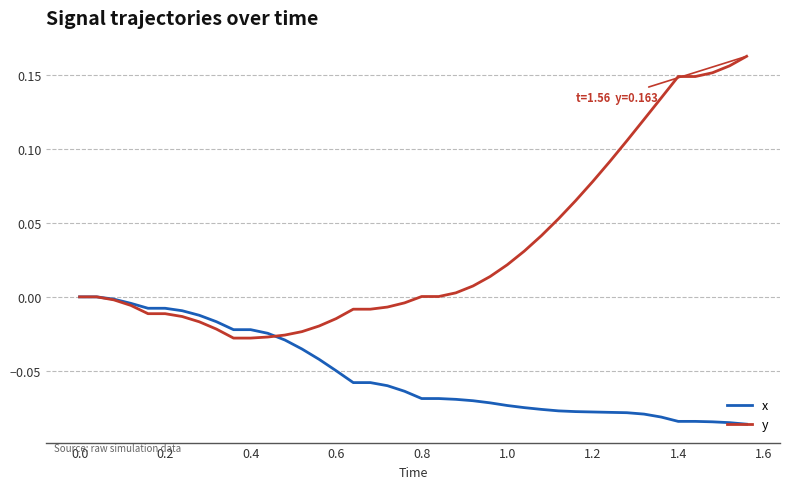

Which series has the largest range (max minus min)?

y